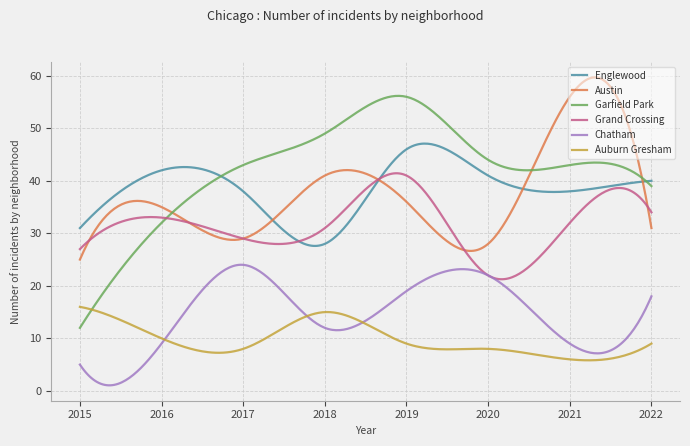

Which series has the largest total across all categories?

Garfield Park